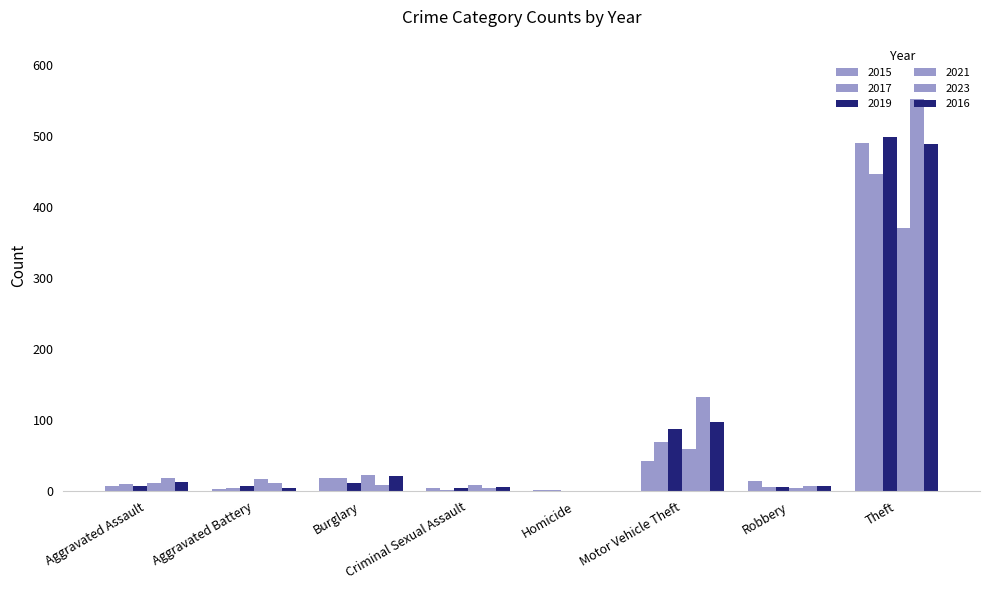

Reading left to right, extract all data points from this chart.

2015: 8	3	19	4	1	43	15	491
2017: 10	5	18	2	1	69	6	447
2019: 7	8	12	4	0	87	6	499
2021: 12	17	23	9	0	60	5	371
2023: 19	11	9	5	0	133	7	553
2016: 13	5	22	6	0	98	8	489